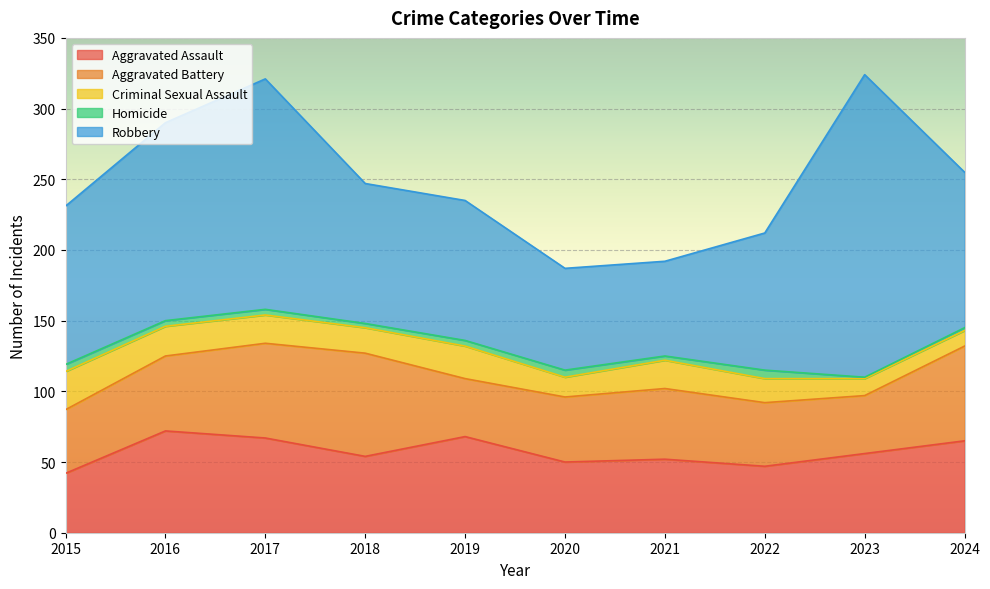

What is the difference between the highest and lowest values at 2019?

95